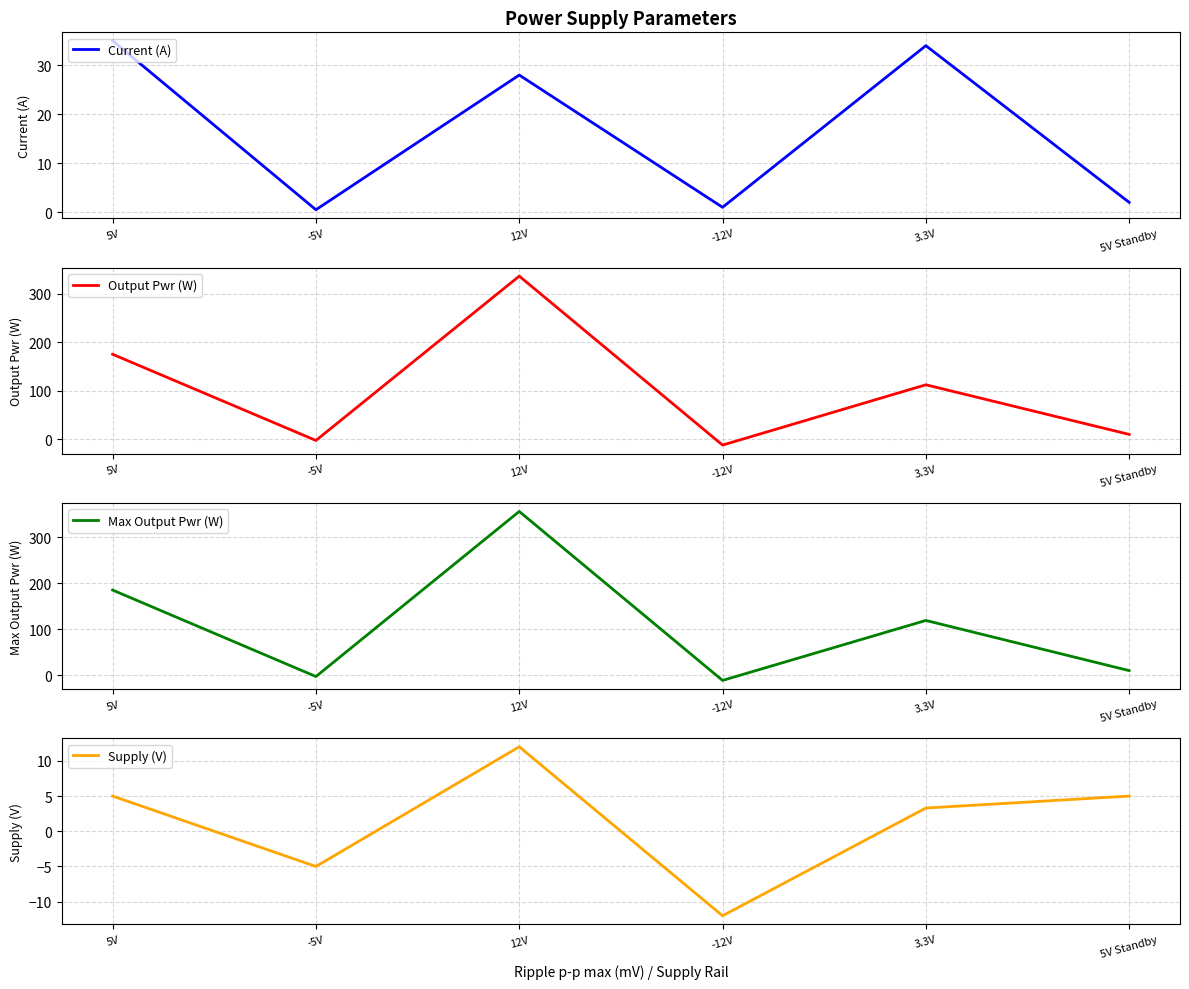

The Current (A) series shows 1.0 at -12V. True or false?

True